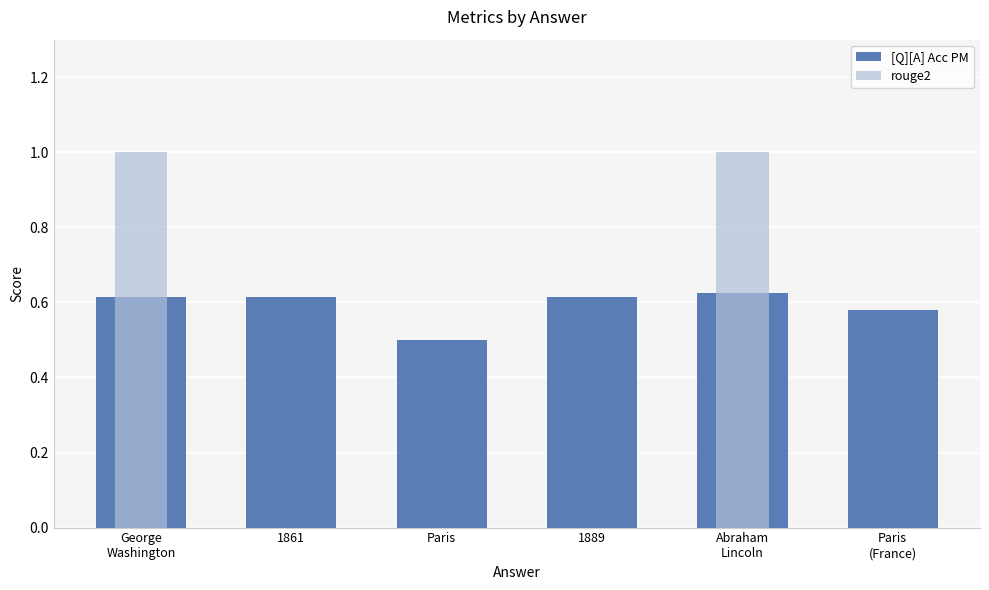

How many series are shown in this chart?

2